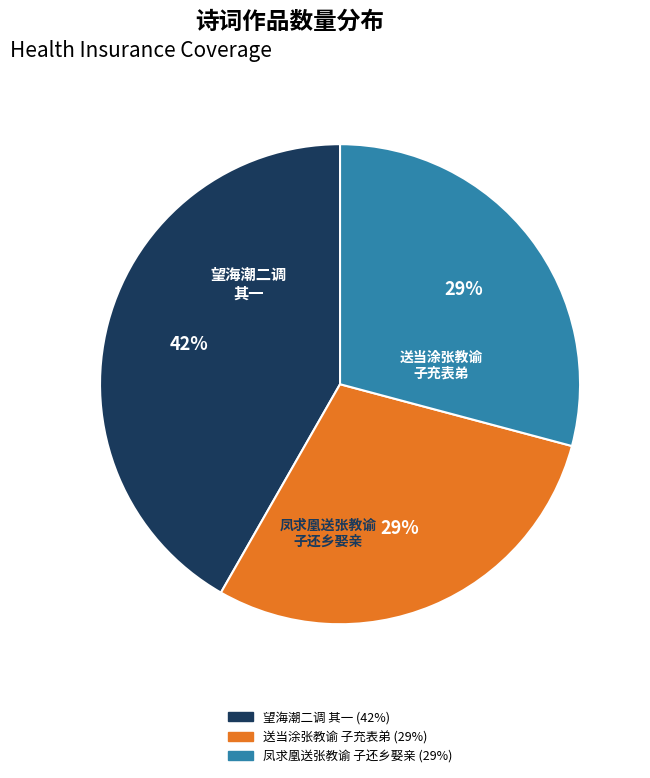

To the nearest percent, what is the difference between the largest and smallest slice percentages?

13%